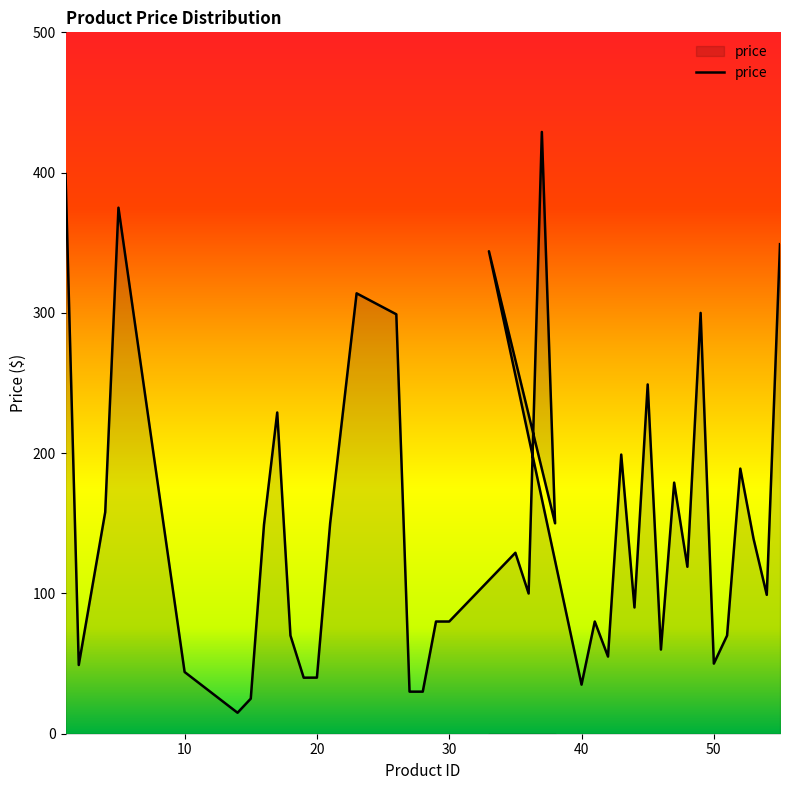

List the labels in order of value, smallest first.

14, 15, 27, 28, 40, 19, 20, 10, 2, 50, 42, 46, 51, 18, 29, 30, 41, 44, 54, 36, 48, 35, 53, 16, 38, 21, 4, 47, 52, 43, 17, 45, 26, 49, 23, 33, 55, 5, 1, 37